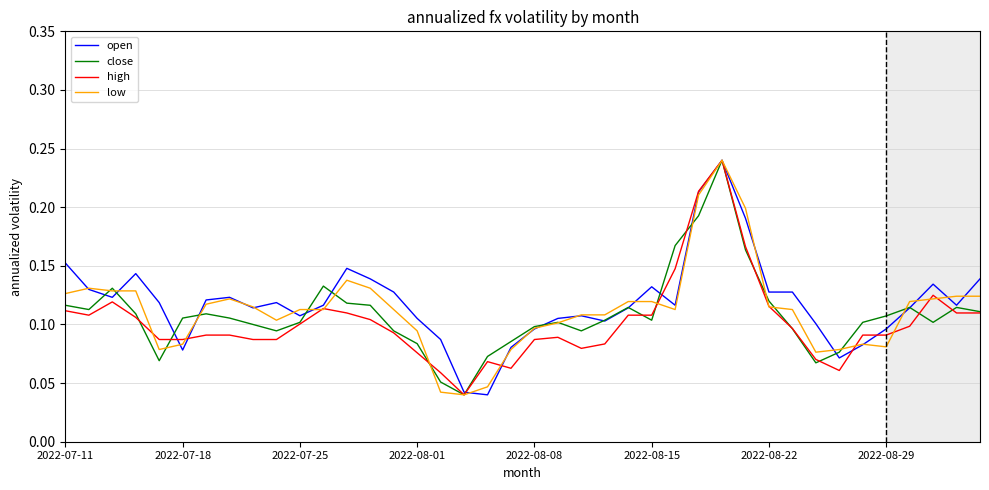

What is the difference between the maximum and minimum values in the close series?

0.2